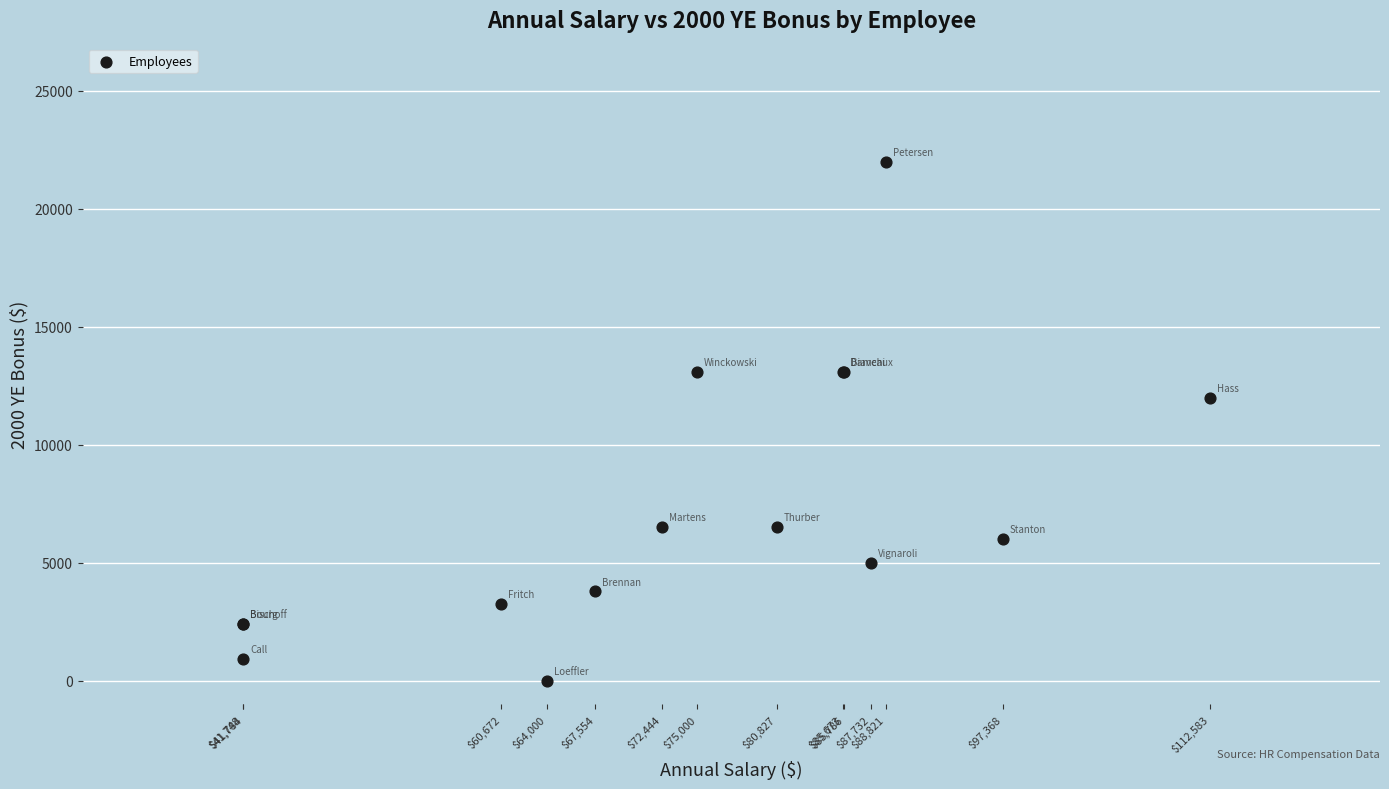

What Y value in the scatter plot is closest to 11000?

12000